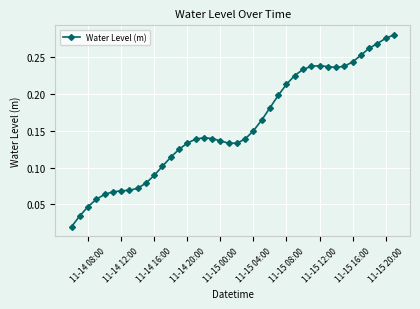

True or false: there are more than 0 points higher than both neighbors.

True